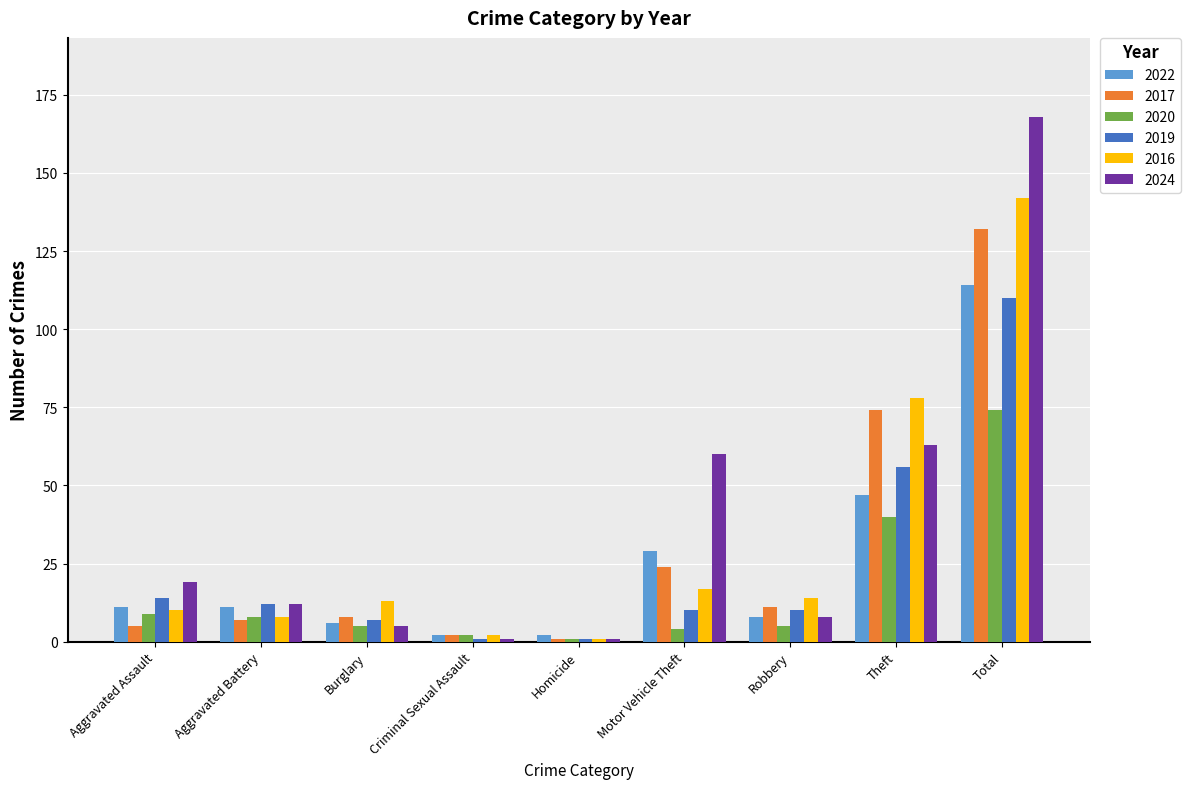

The value of 2020 at Total is 74. True or false?

True